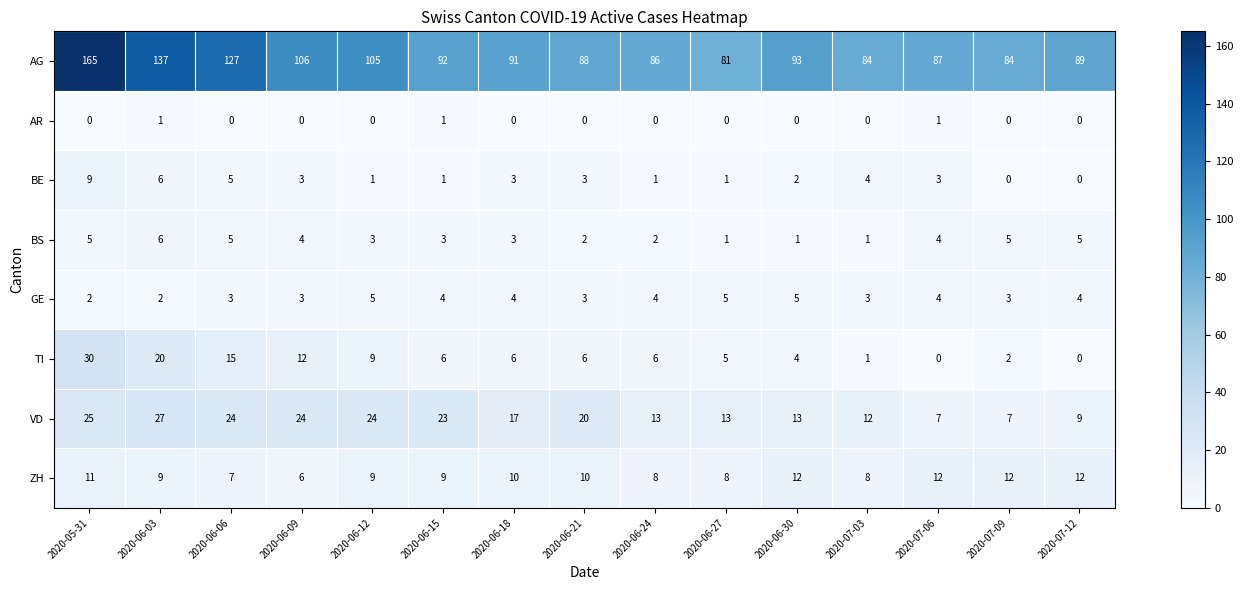

True or false: ZH has a value of 10 at 2020-06-18.

True